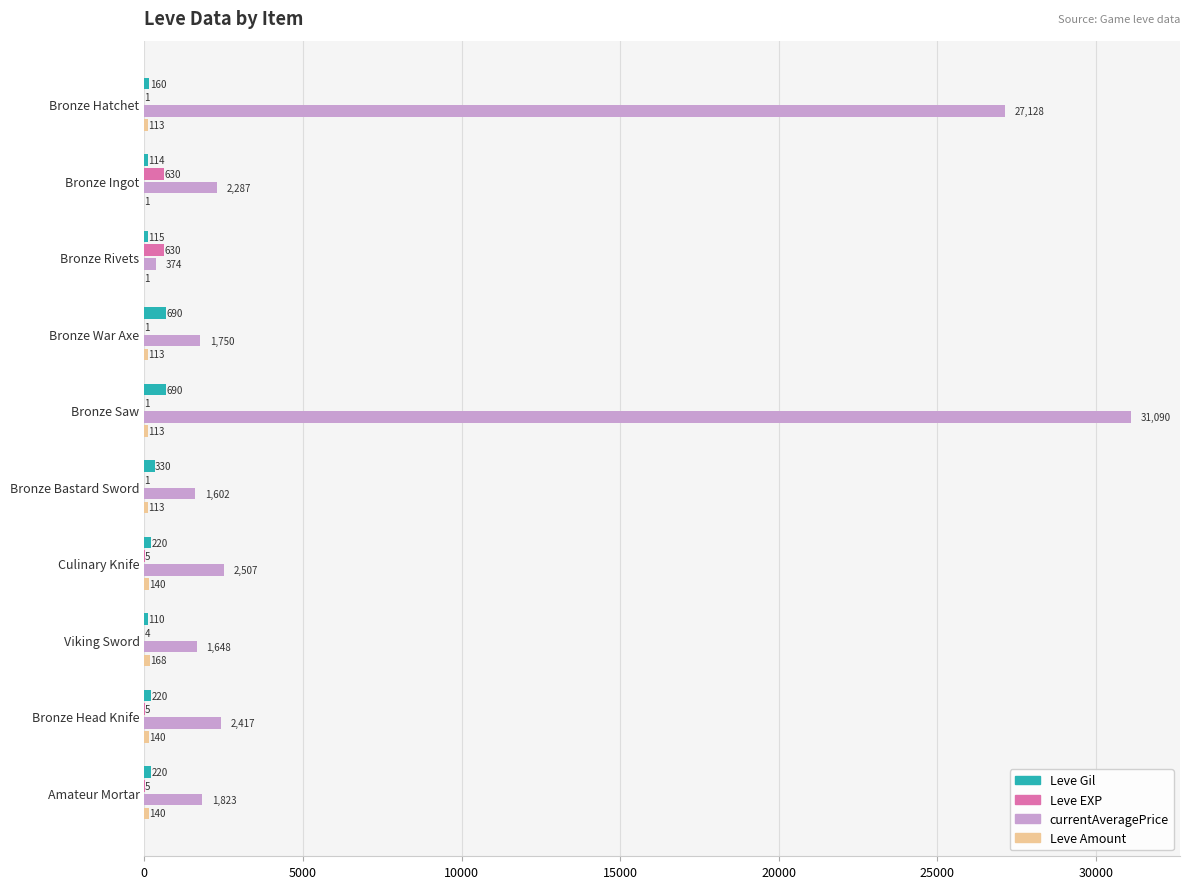

Which series changed the most between Bronze Bastard Sword and Amateur Mortar?

currentAveragePrice